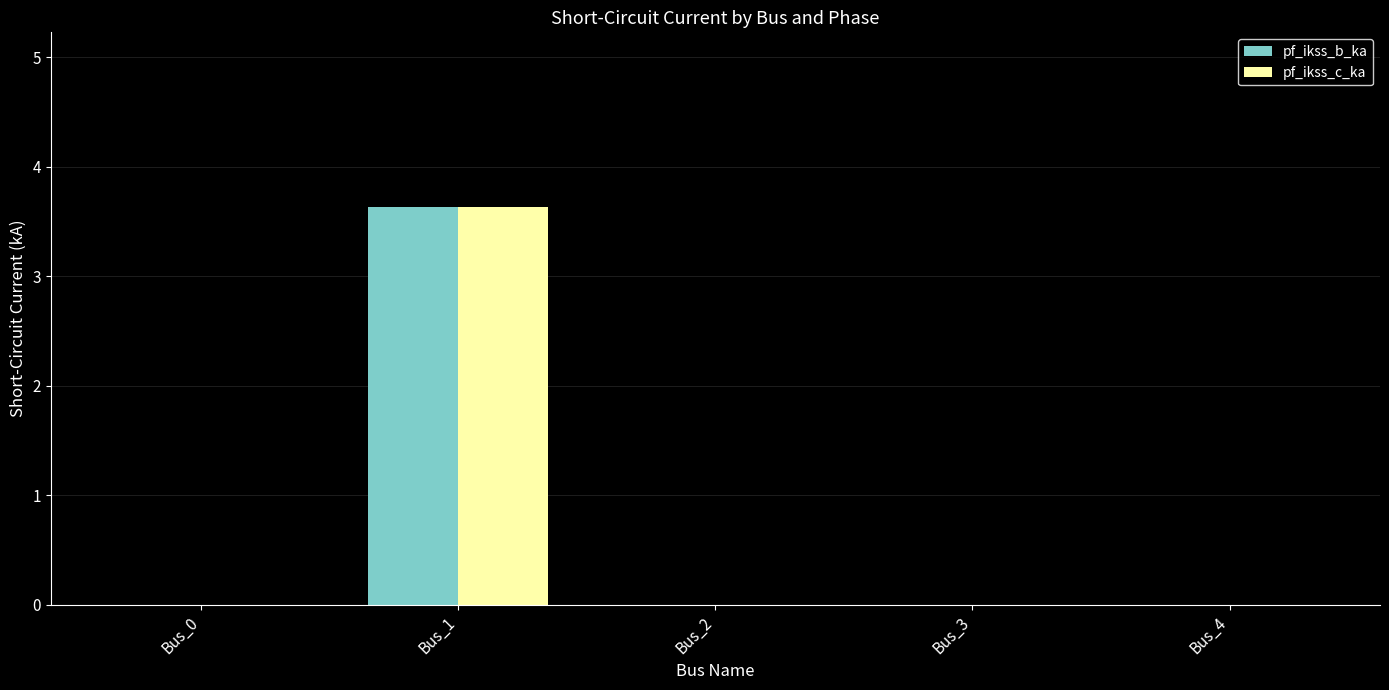

What is the maximum value for pf_ikss_c_ka?

3.6